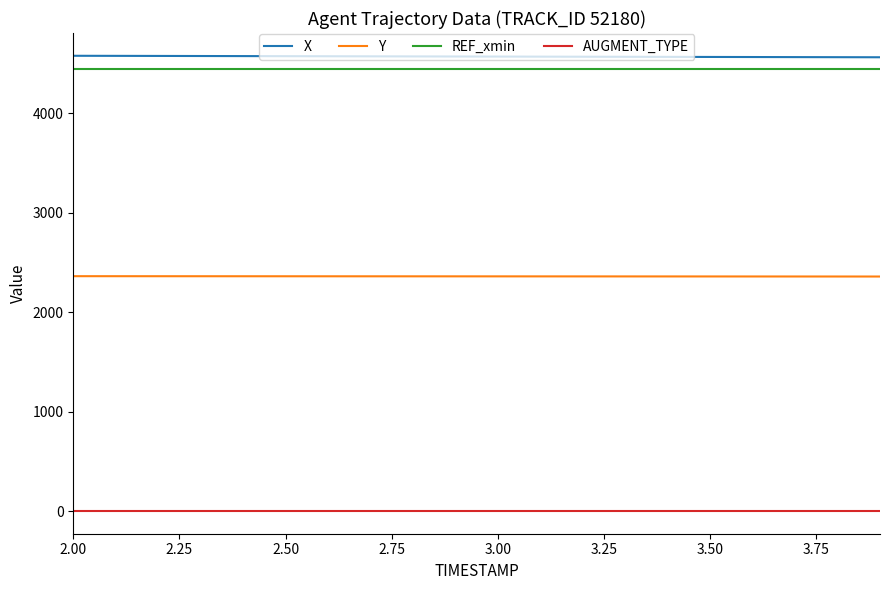

What is the greatest value displayed?

4576.2